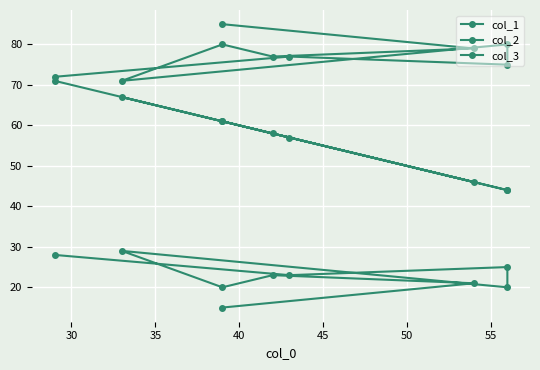

What is the difference between the maximum and minimum values in the col_1 series?

27